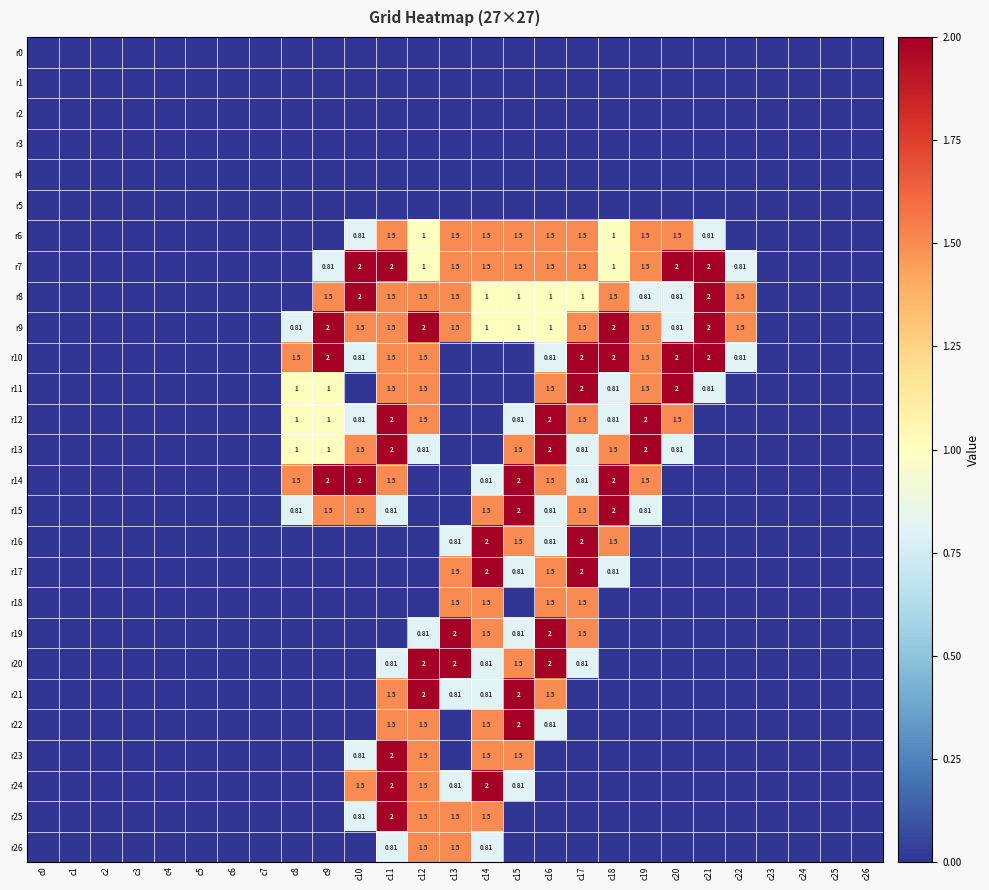

What is the difference between the maximum and second lowest values in the r26 series?

1.5